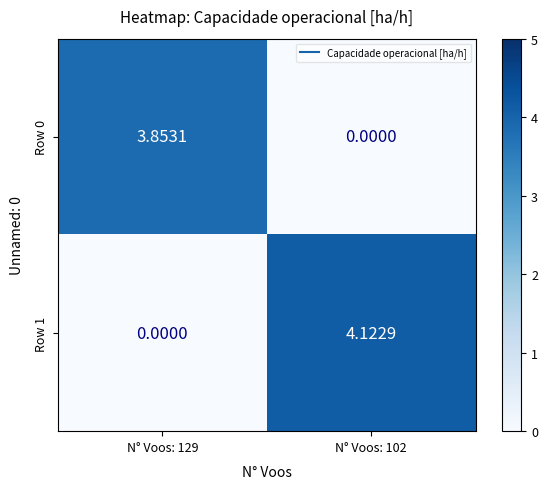

How many values in the Row 0 series are below 3?

1